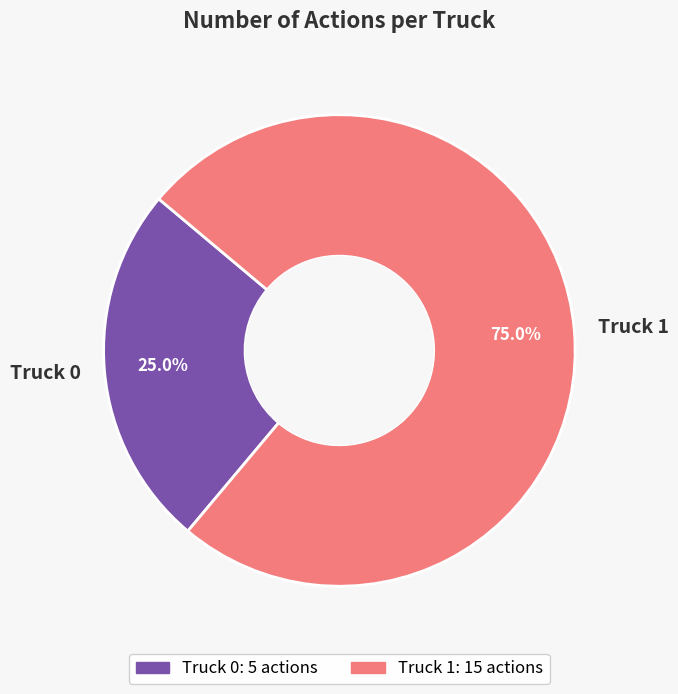

Does Truck 0 account for over 50% of the chart?

No